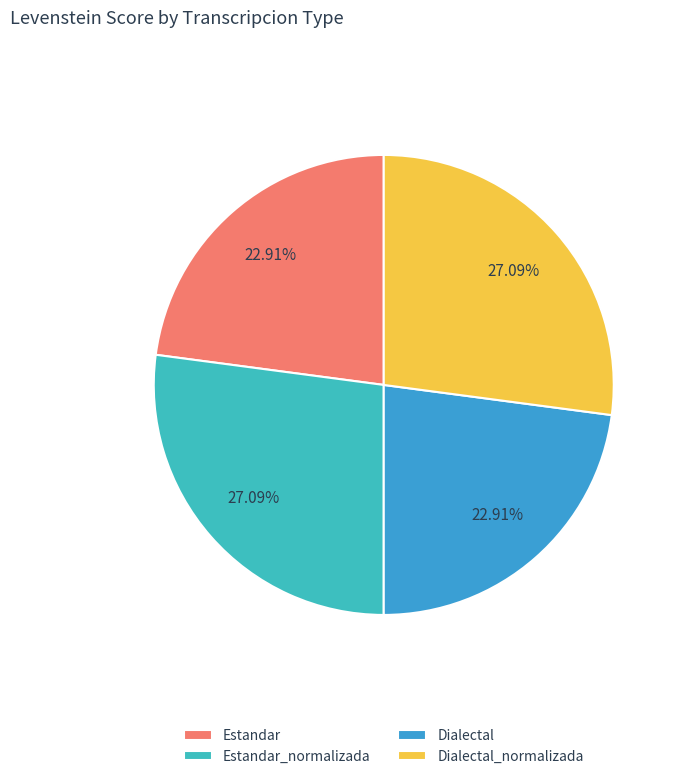

What percentage is the Dialectal_normalizada slice, to the nearest percent?

27%